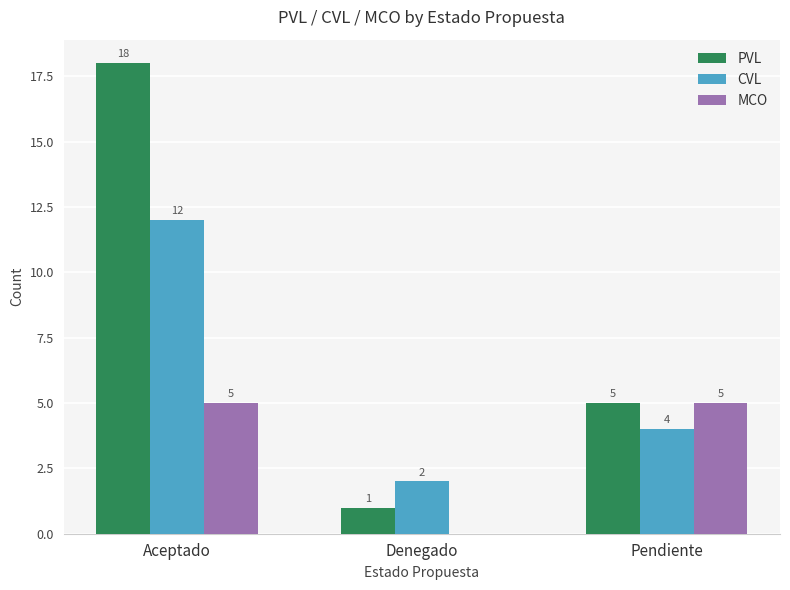

Where is PVL nearest to the value 9?

Pendiente